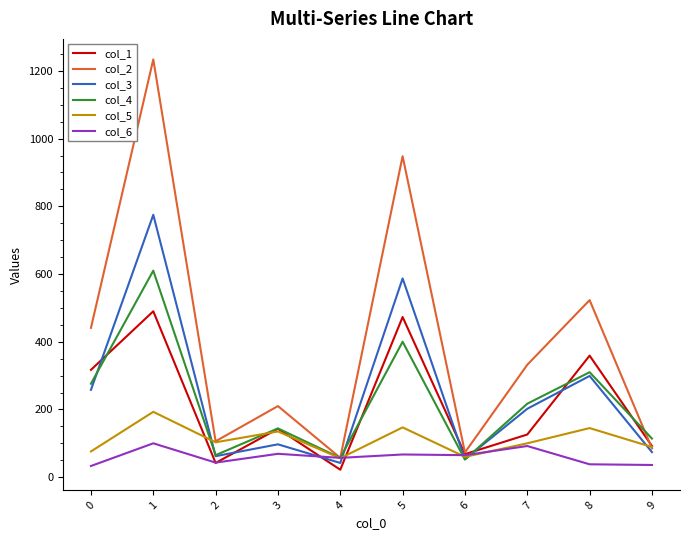

The value of col_3 at 0 is 368. True or false?

False